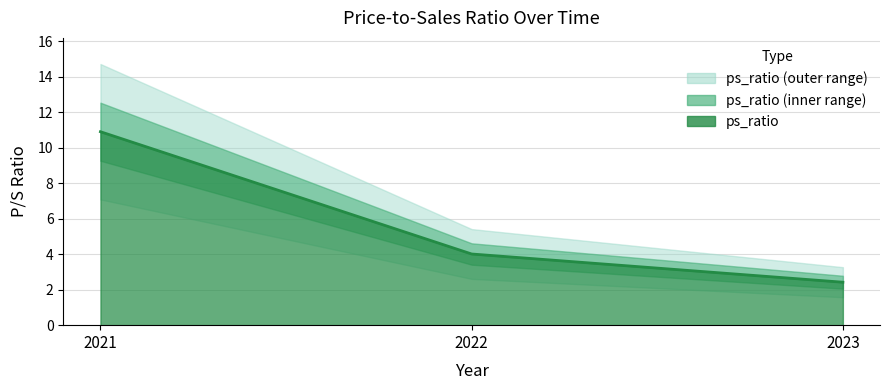

What is the sum of the values at 2021 and 2023?

13.3